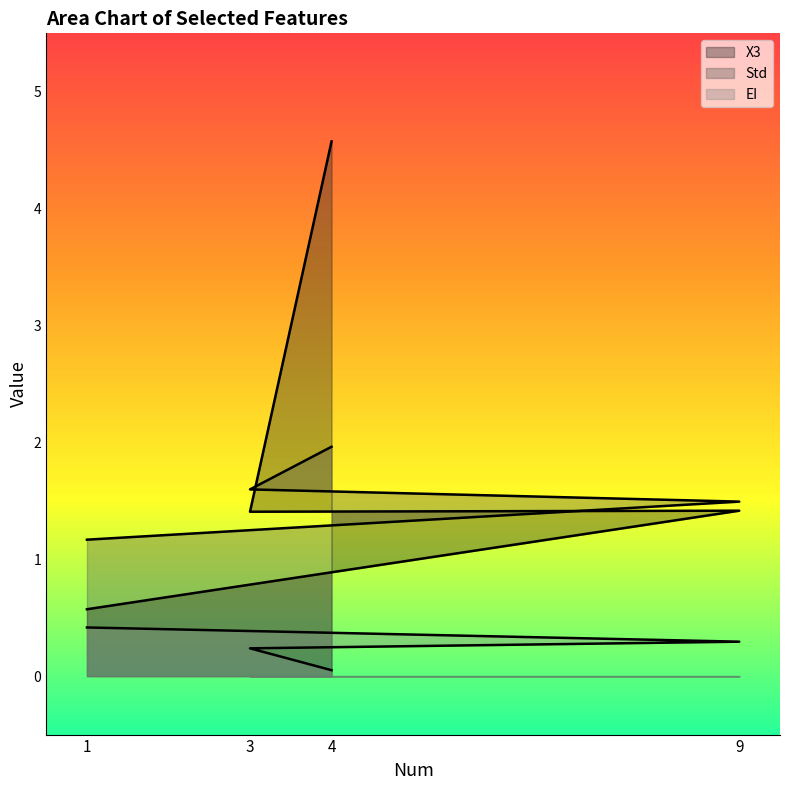

Reading left to right, extract all data points from this chart.

X3: 1=0.6	9=1.4	3=1.4	4=4.6
Std: 1=1.2	9=1.5	3=1.6	4=2.0
EI: 1=0.4	9=0.3	3=0.2	4=0.1